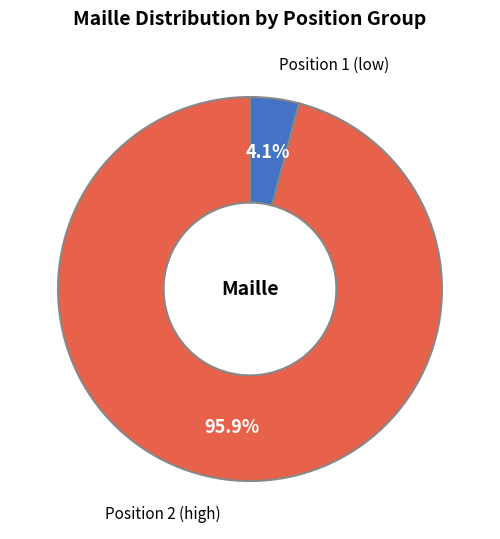

Between Position 1 (low) and Position 2 (high), which is larger?

Position 2 (high)